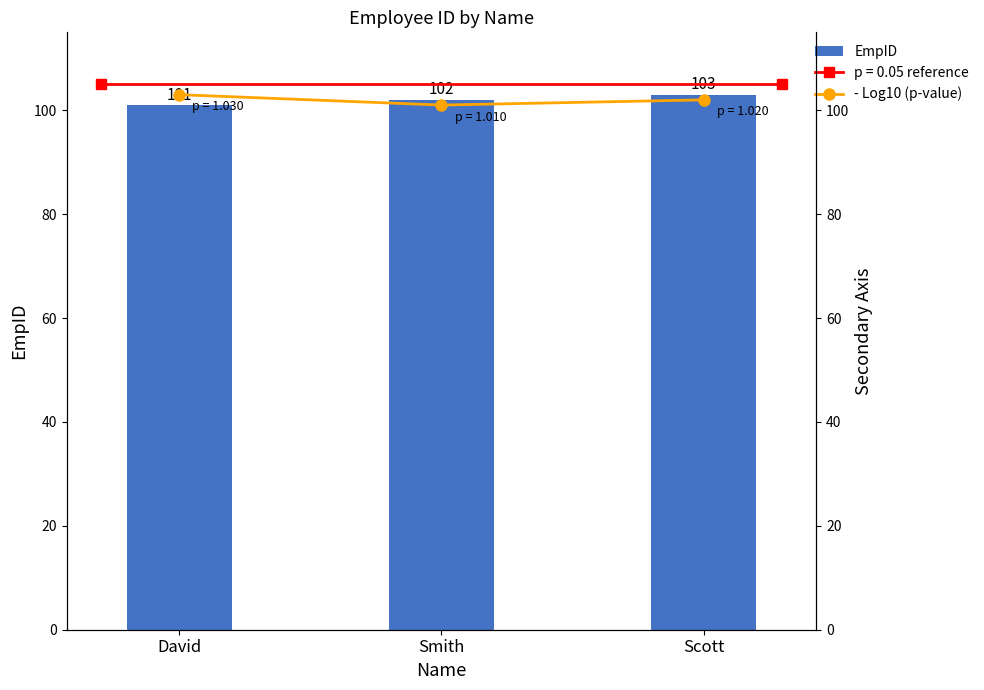

True or false: - Log10 (p-value) has a value of 70 at Scott.

False